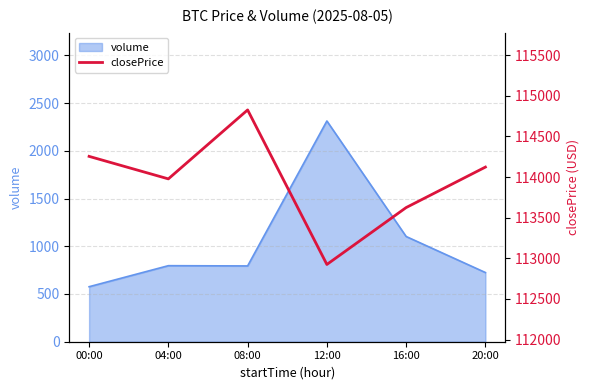

At which label does volume reach its minimum?

00:00